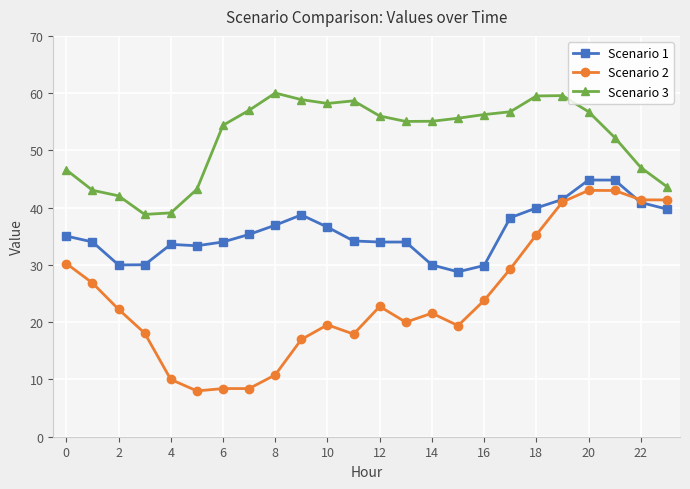

How many values in the Scenario 2 series exceed 22?

12